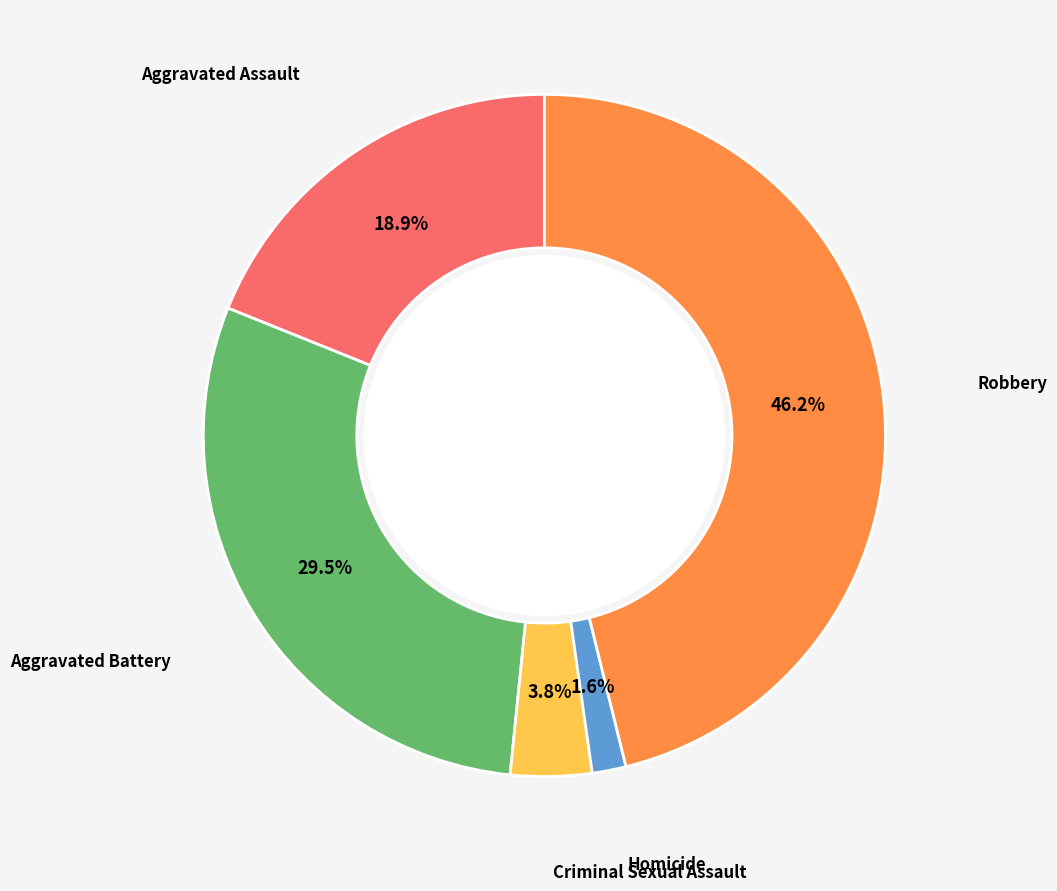

Which has a higher value, Robbery or Criminal Sexual Assault?

Robbery